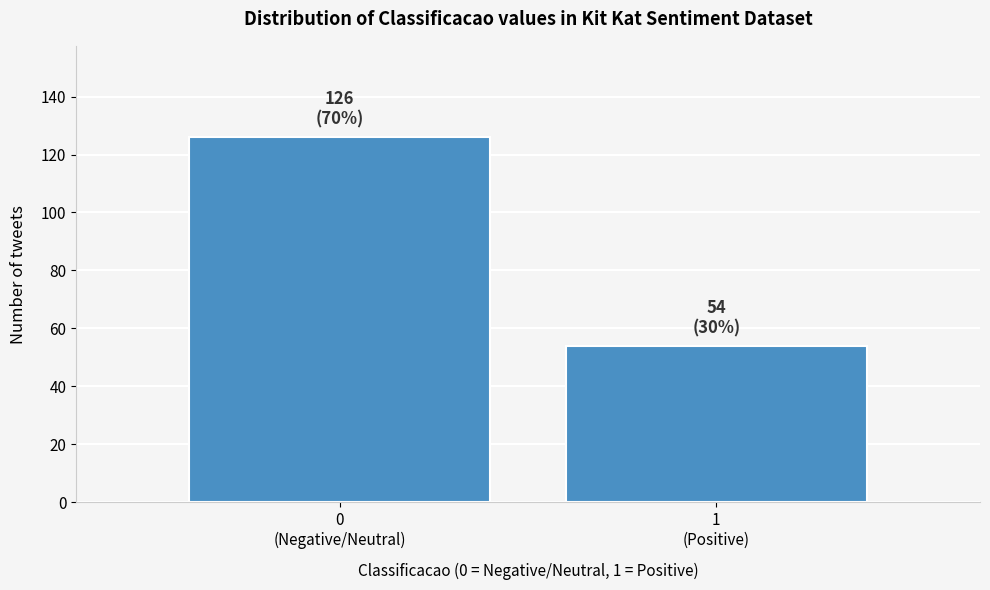

Reading left to right, what are all the values shown in this chart?

126	54